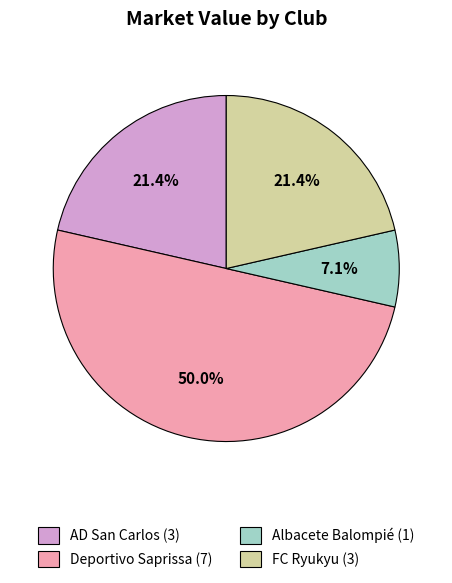

What percentage is the FC Ryukyu slice, to the nearest percent?

21%